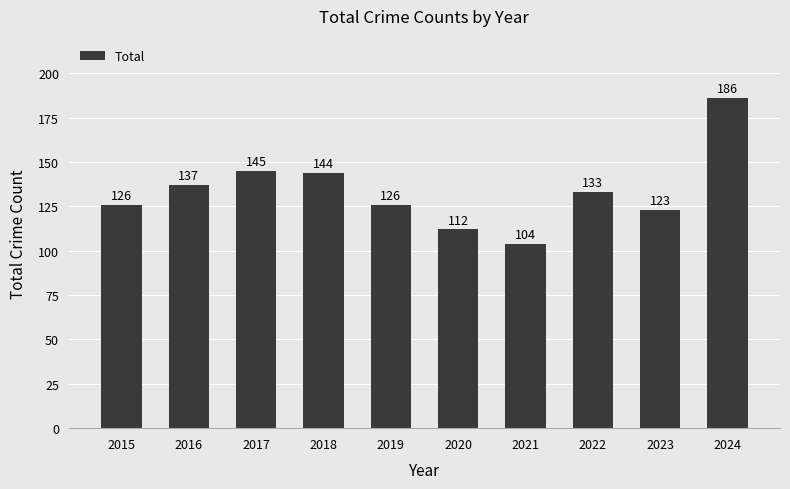

Are the bars grouped side by side (vs. stacked)?

No